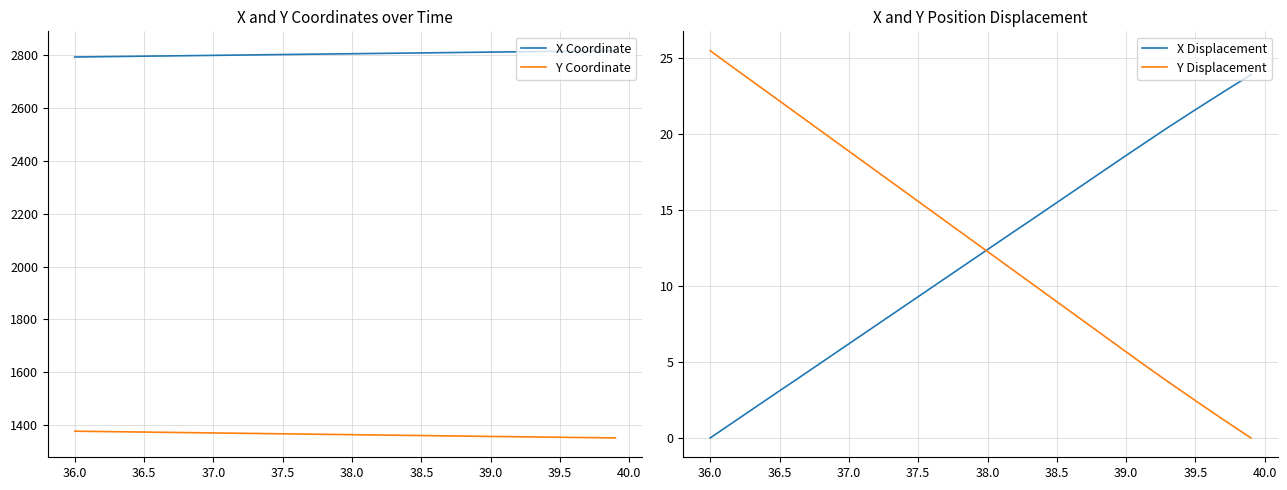

How many values in the X Displacement series exceed 12?

20